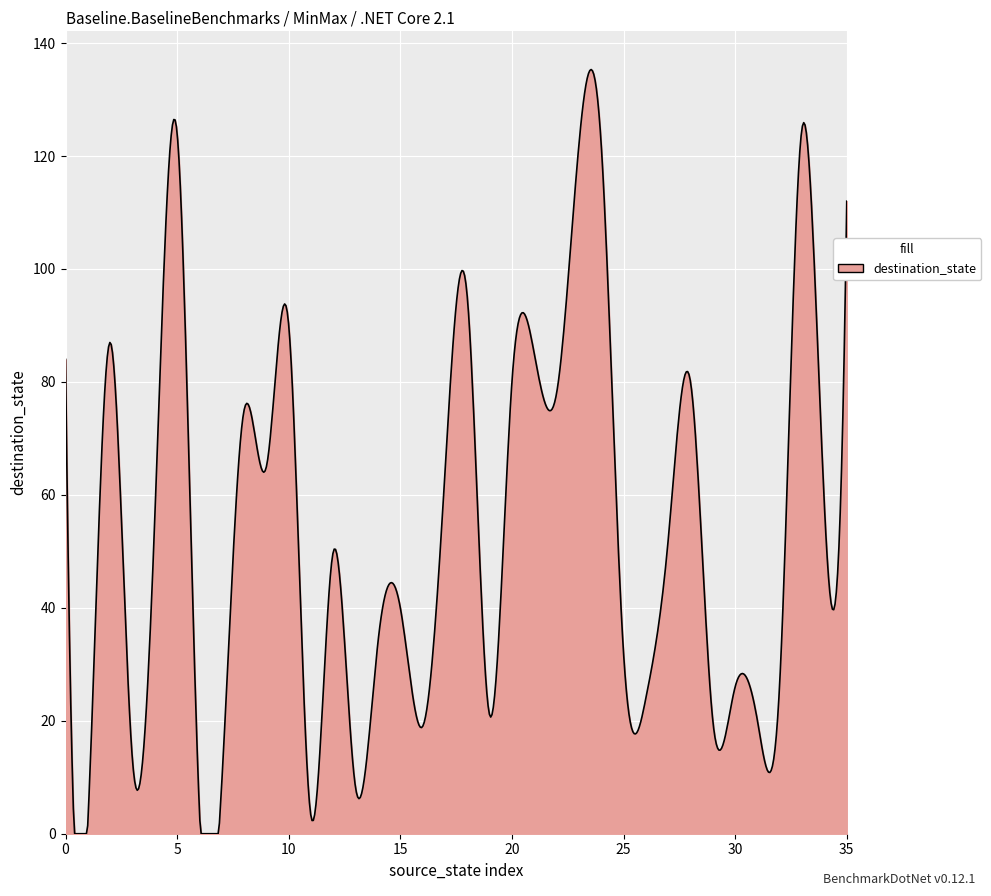

What is the maximum value shown in the chart?

135.3